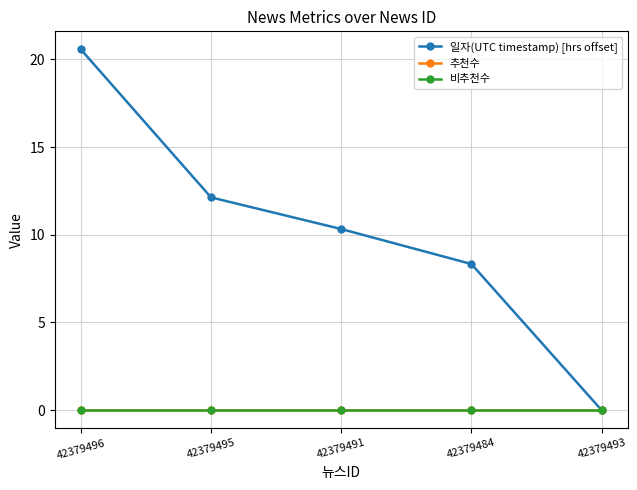

List the labels in order of 일자(UTC timestamp) [hrs offset] value, largest first.

42379496, 42379495, 42379491, 42379484, 42379493